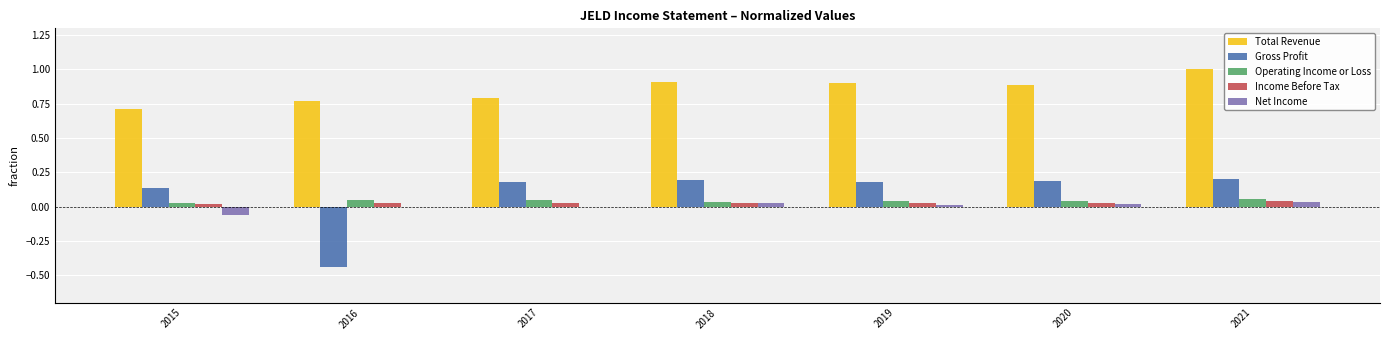

Which category has the highest value across all series?

2021